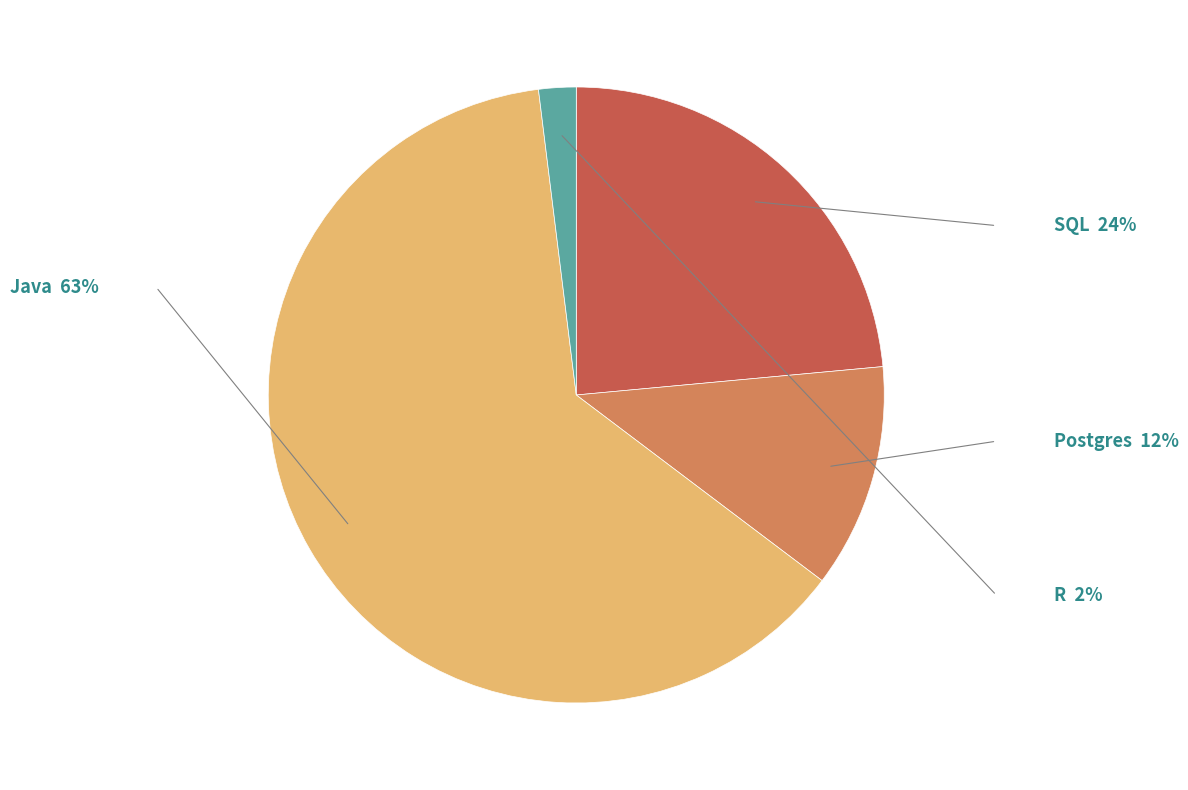

Is it true that Postgres is 2% of the pie?

False